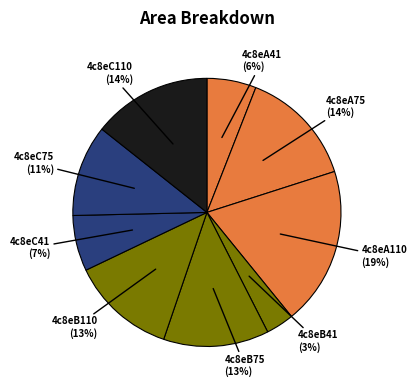

How many segments does this pie chart have?

9